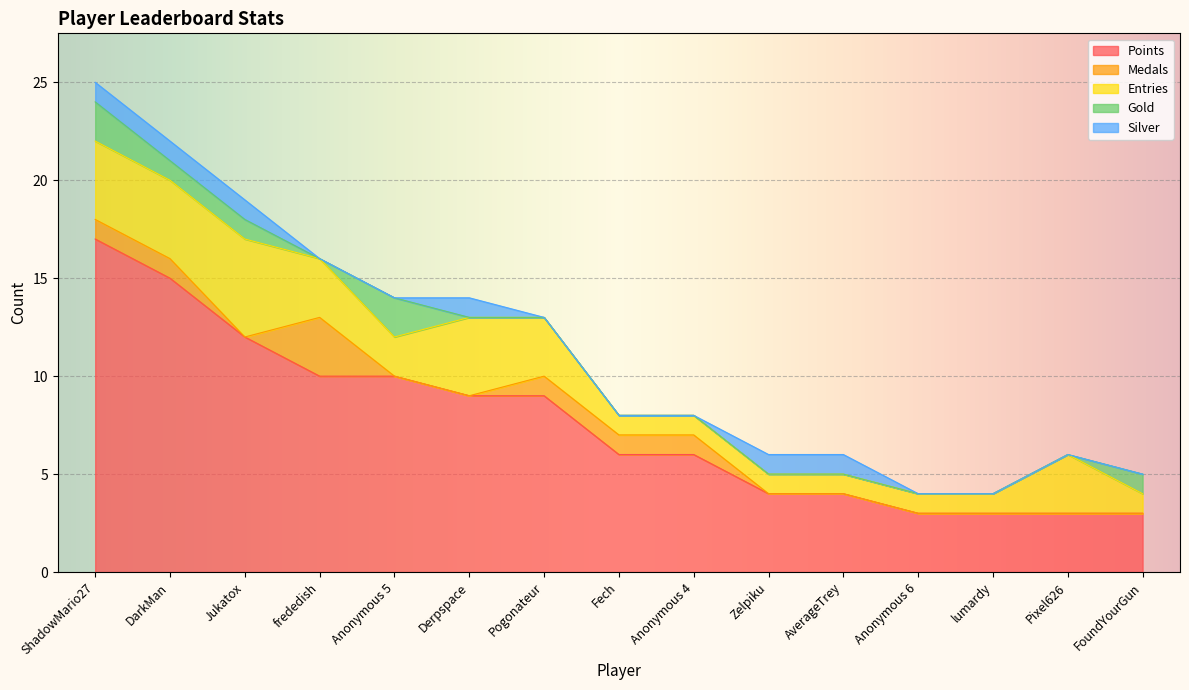

What is the spread (max minus min) of values at lumardy?

3